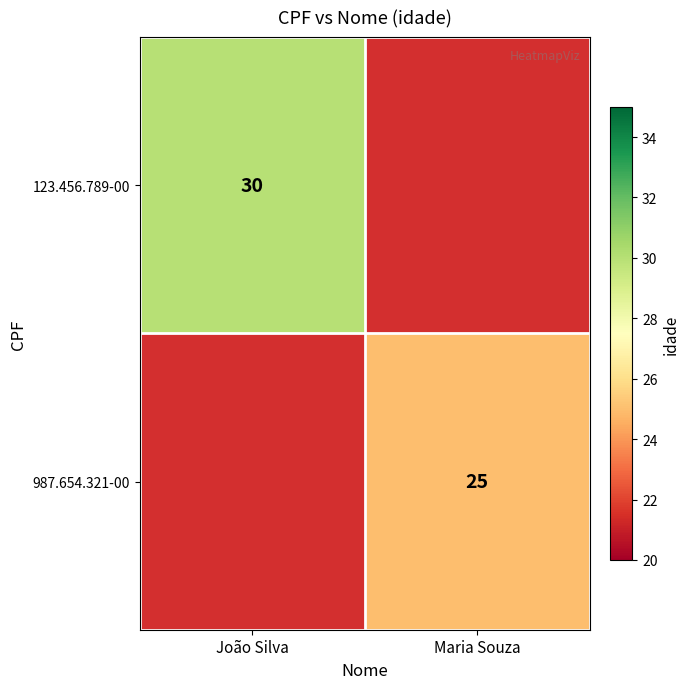

The 987.654.321-00 series shows 41 at Maria Souza. True or false?

False